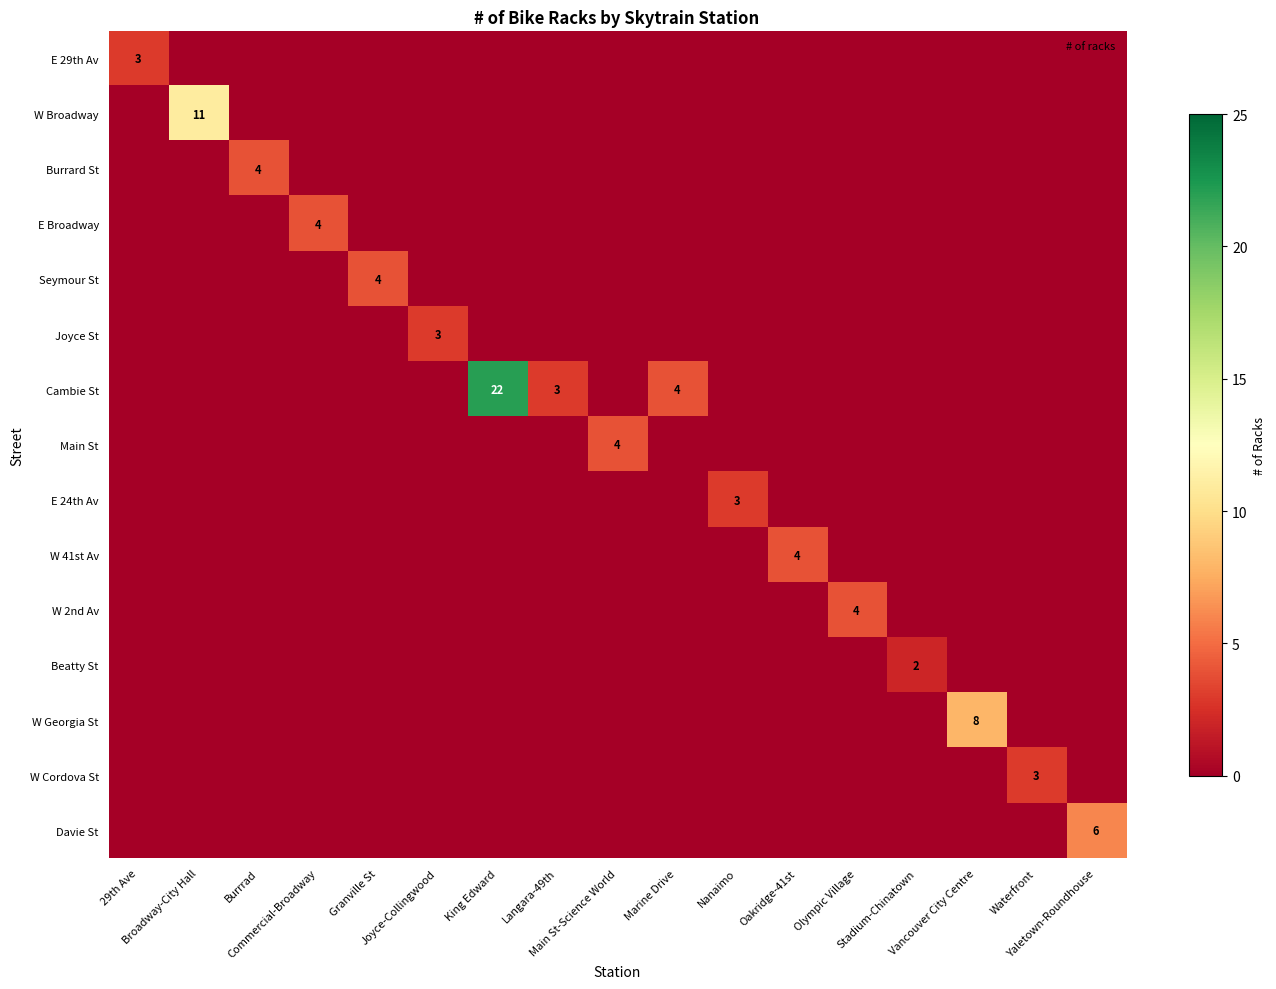

Is it true that W Georgia St equals 3 at Yaletown-Roundhouse?

False